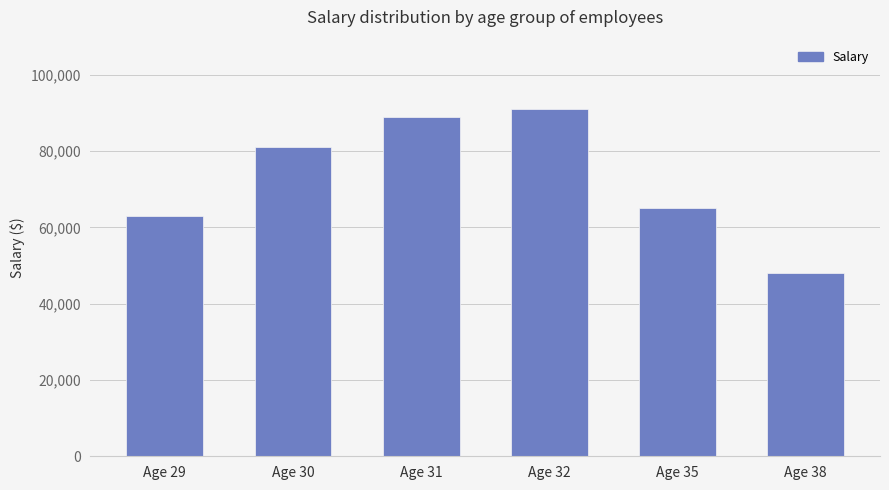

List the labels in order of value, largest first.

Age 32, Age 31, Age 30, Age 35, Age 29, Age 38